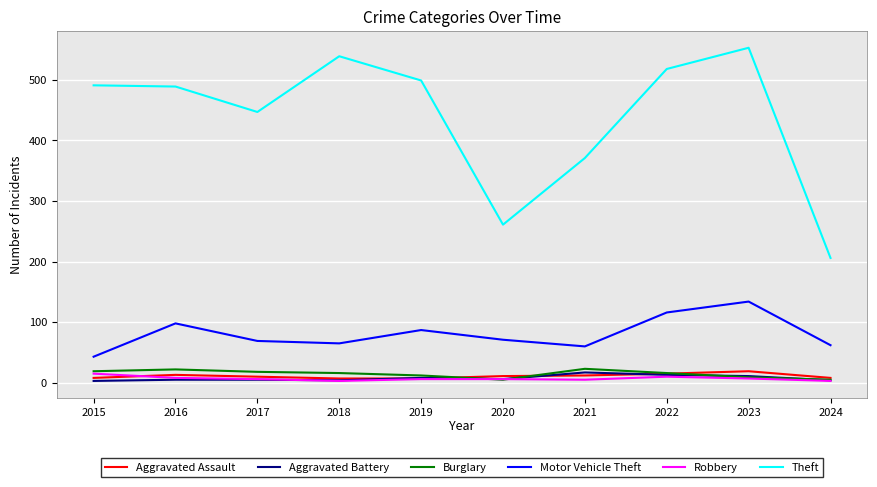

Which series has the largest range (max minus min)?

Theft